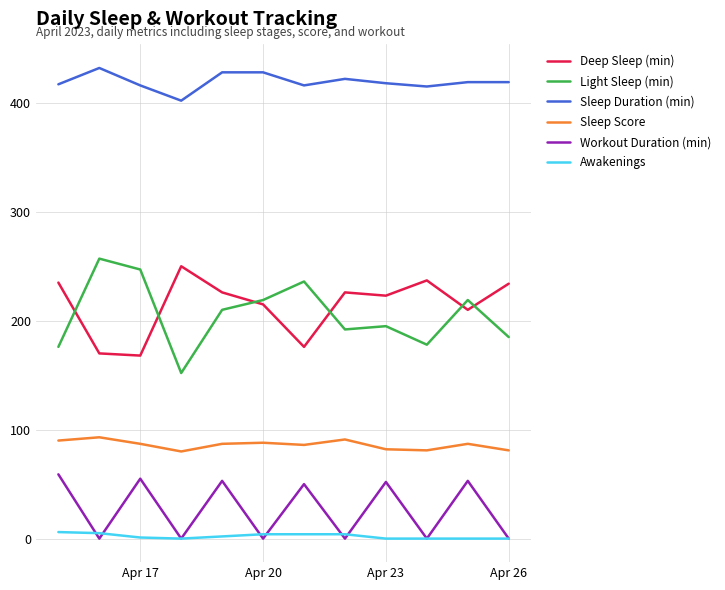

True or false: Sleep Duration (min) and Workout Duration (min) intersect in this chart.

False